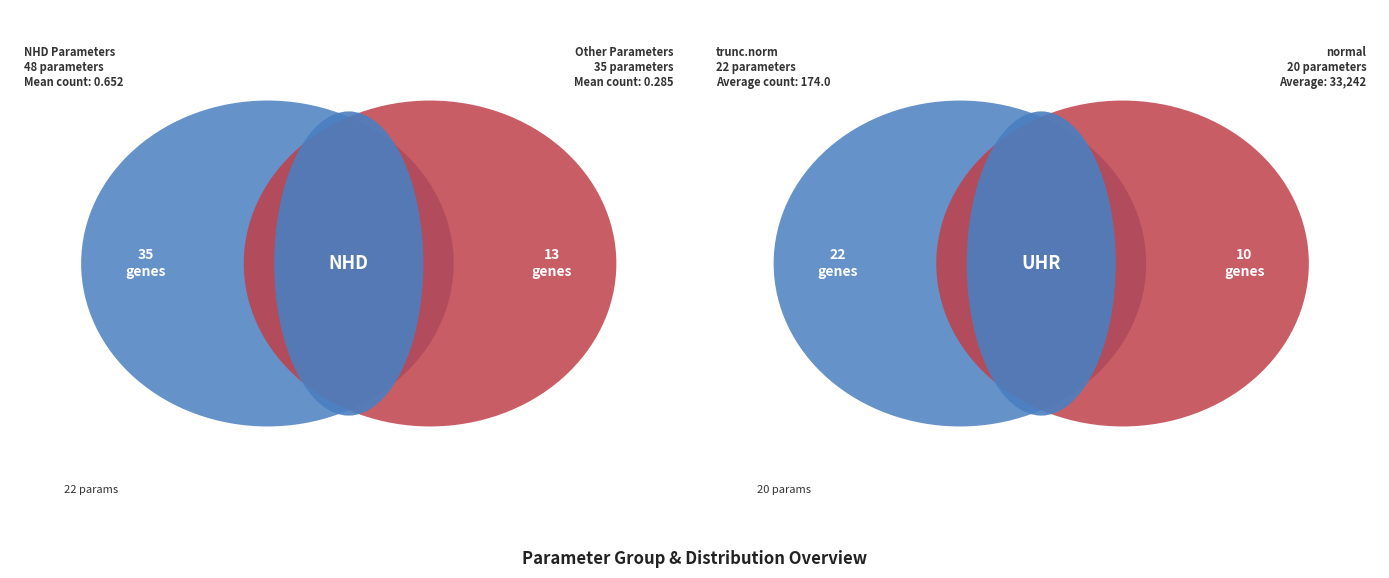

To the nearest percent, what is the average slice percentage?

20%